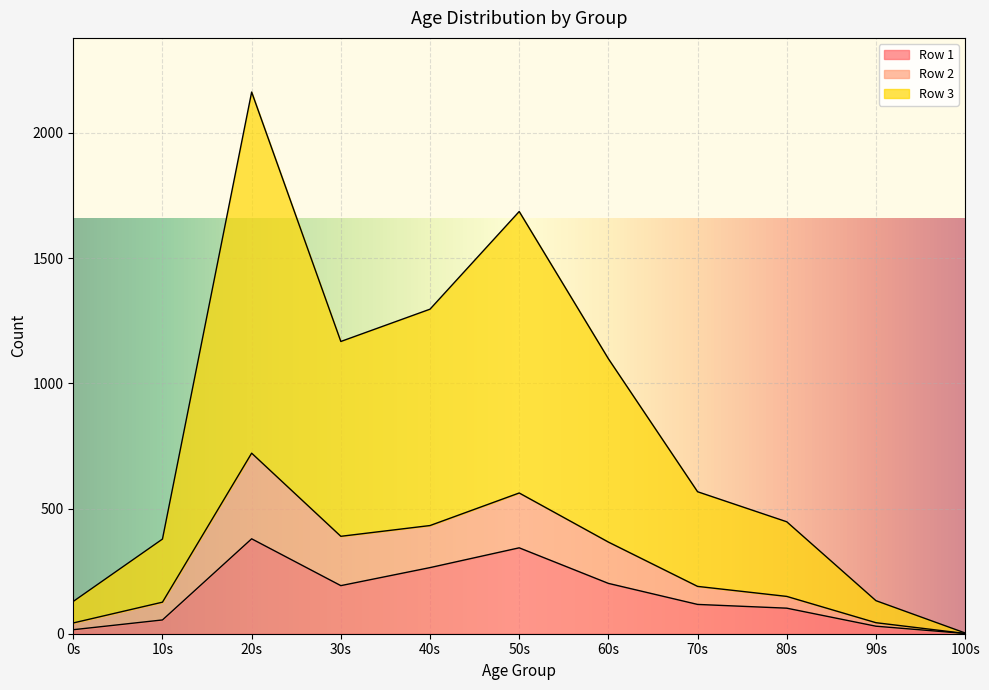

Reading left to right, extract all data points from this chart.

Row 1: 16	55	379	192	264	343	201	117	102	30	1
Row 2: 43	126	721	389	432	562	366	189	149	44	1
Row 3: 129	378	2163	1167	1296	1686	1098	567	447	132	3